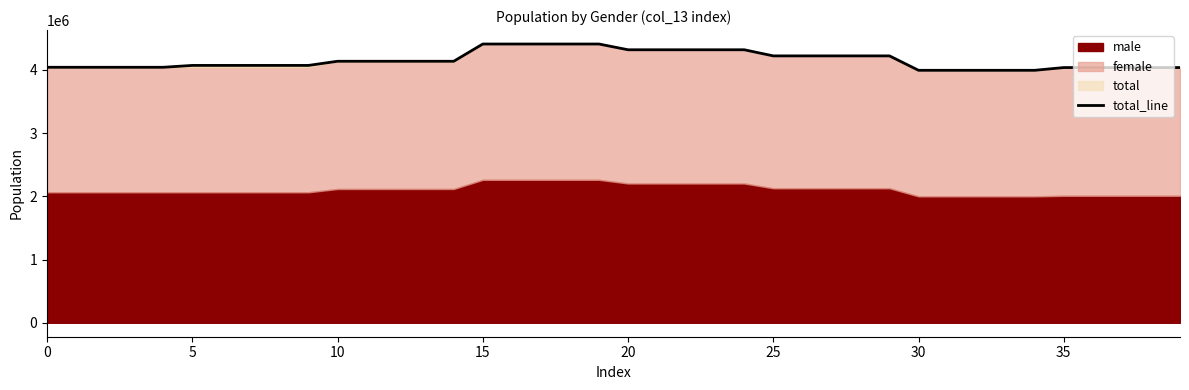

The value of total_line at 30 is 5576780.2. True or false?

False